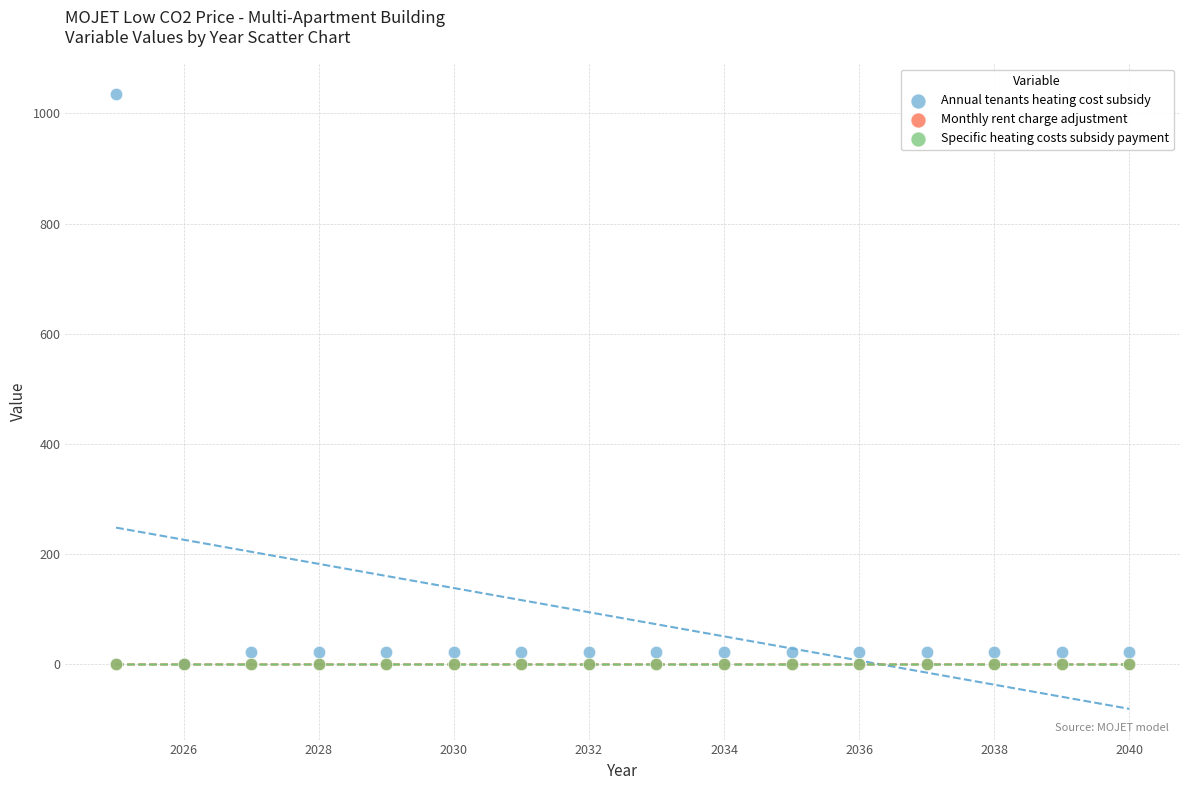

What are all the series names shown in the legend?

Annual tenants heating cost subsidy, Monthly rent charge adjustment, Specific heating costs subsidy payment